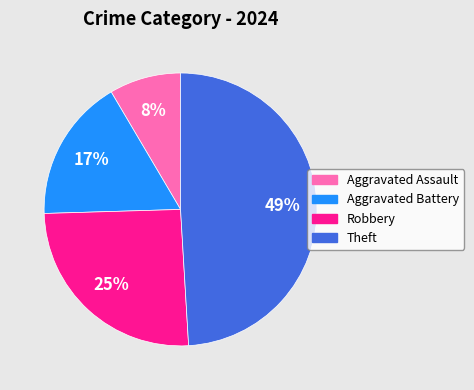

Combined, do Aggravated Battery and Theft account for over 50%?

Yes